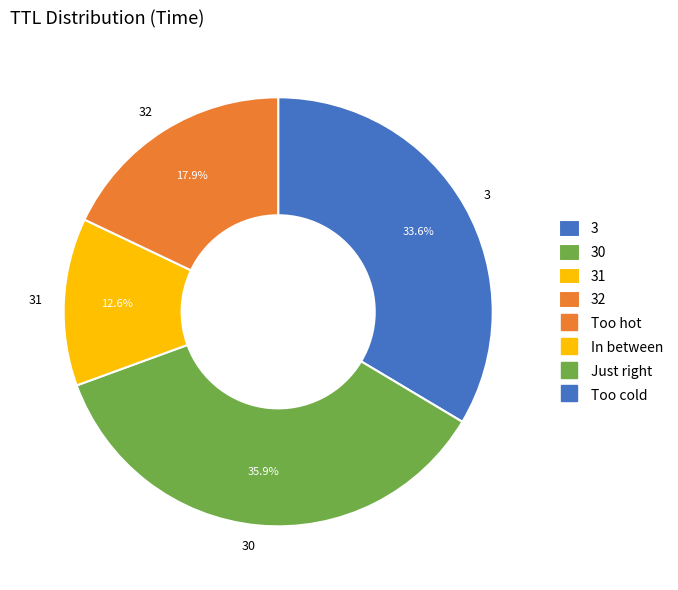

Rank the categories by value from lowest to highest.

31, 32, 3, 30